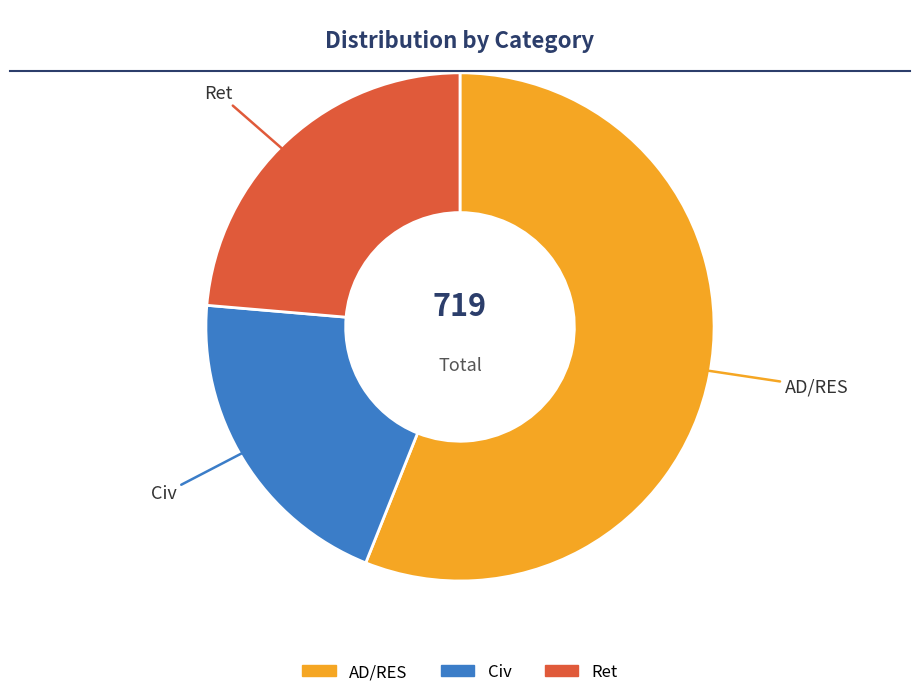

Does AD/RES account for over 50% of the chart?

Yes